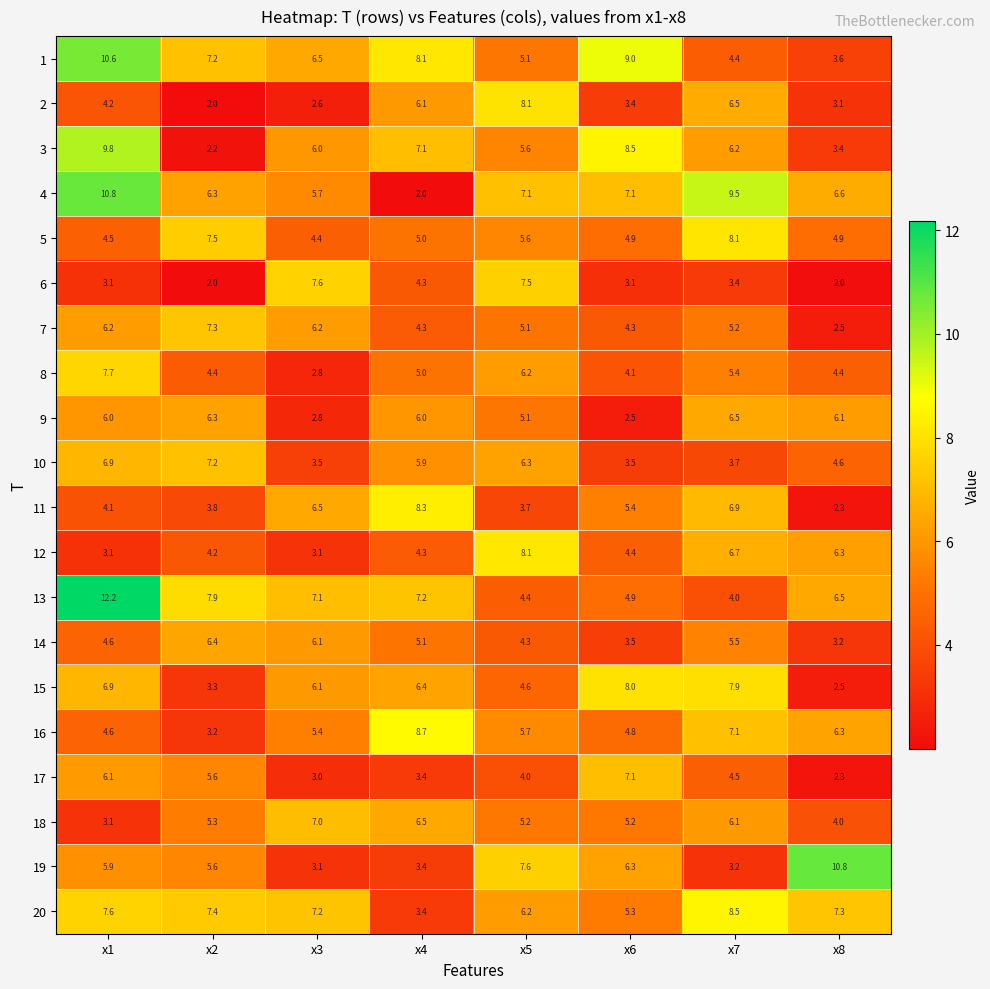

Between x5 and x8, which series saw the biggest shift?

6